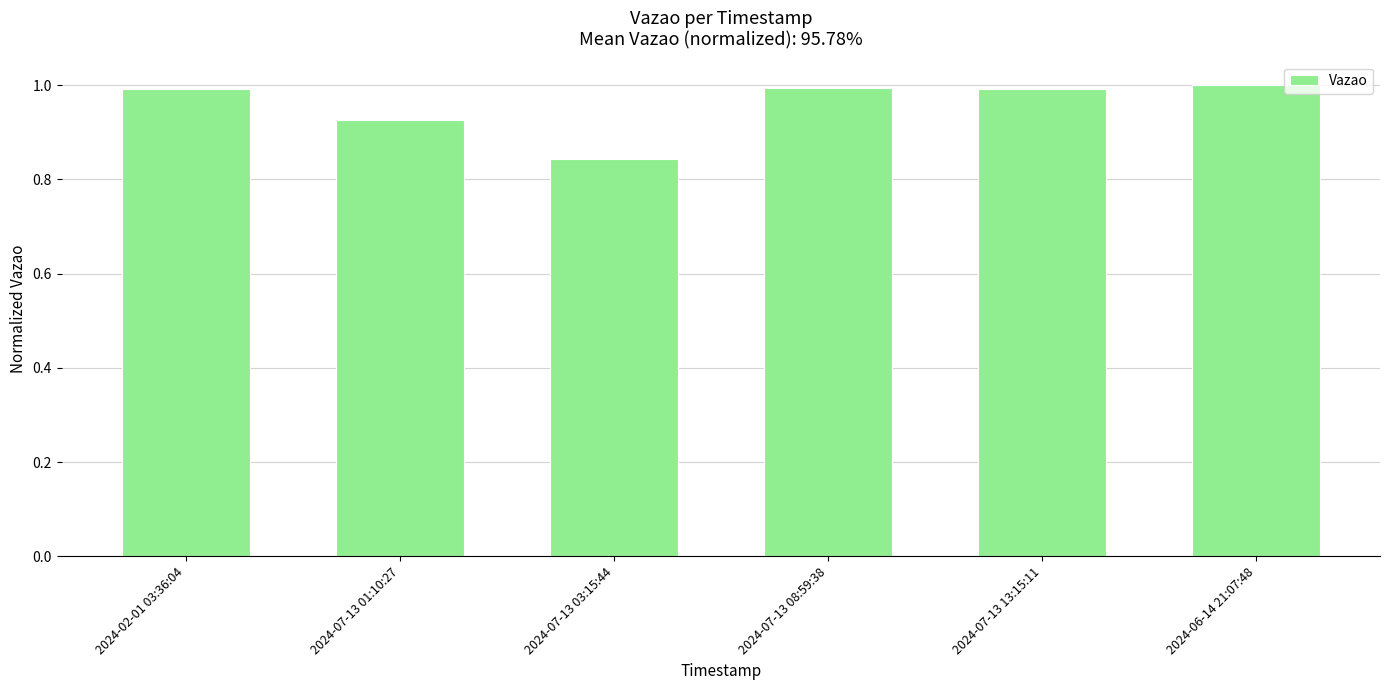

The chart shows a value of 1.0 at 2024-07-13 13:15:11. True or false?

True